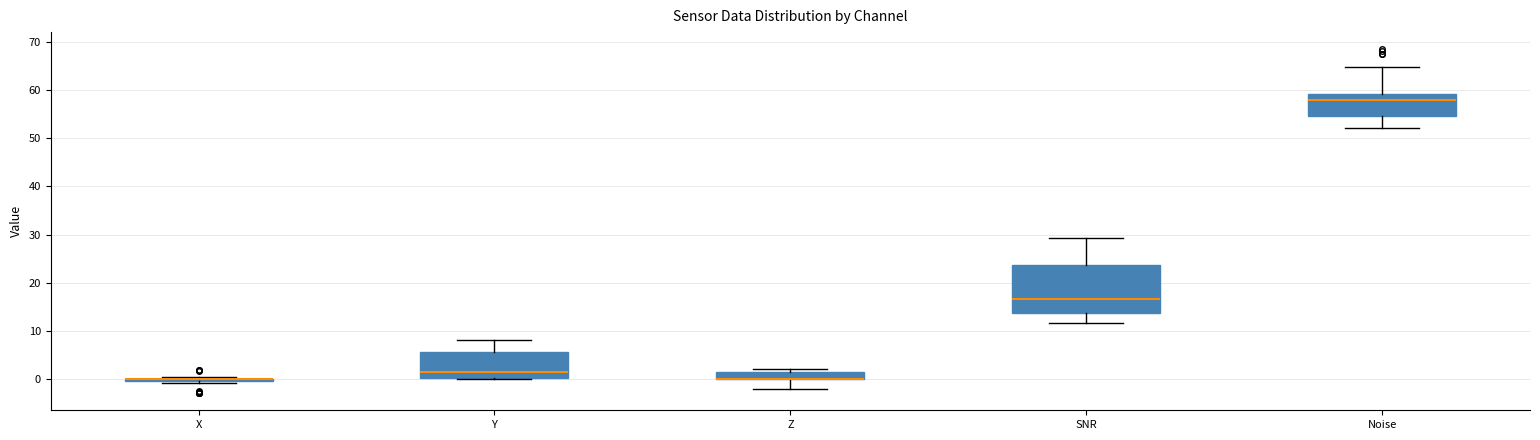

Comparing the boxes themselves (not the whiskers), which one is the tallest?

SNR